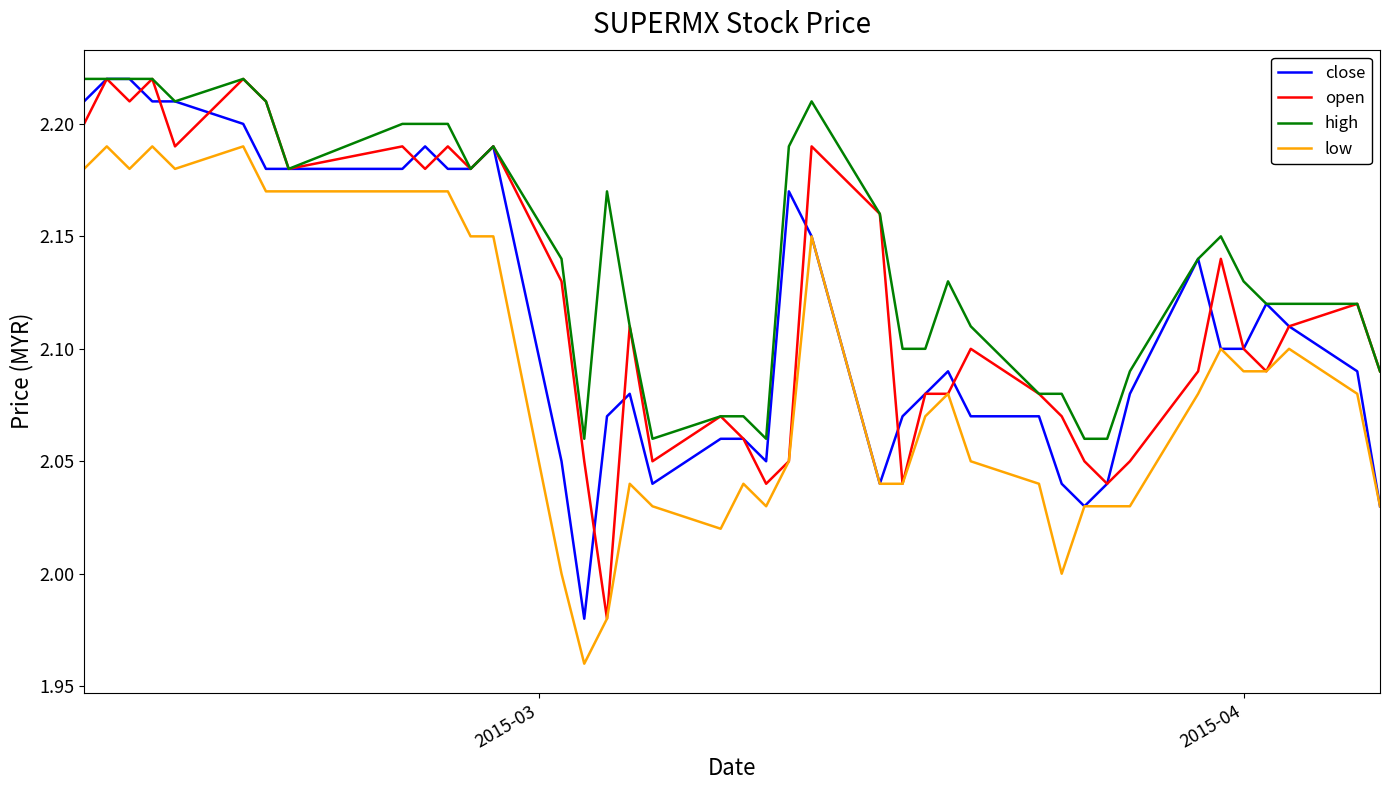

Which series has the largest total across all categories?

high